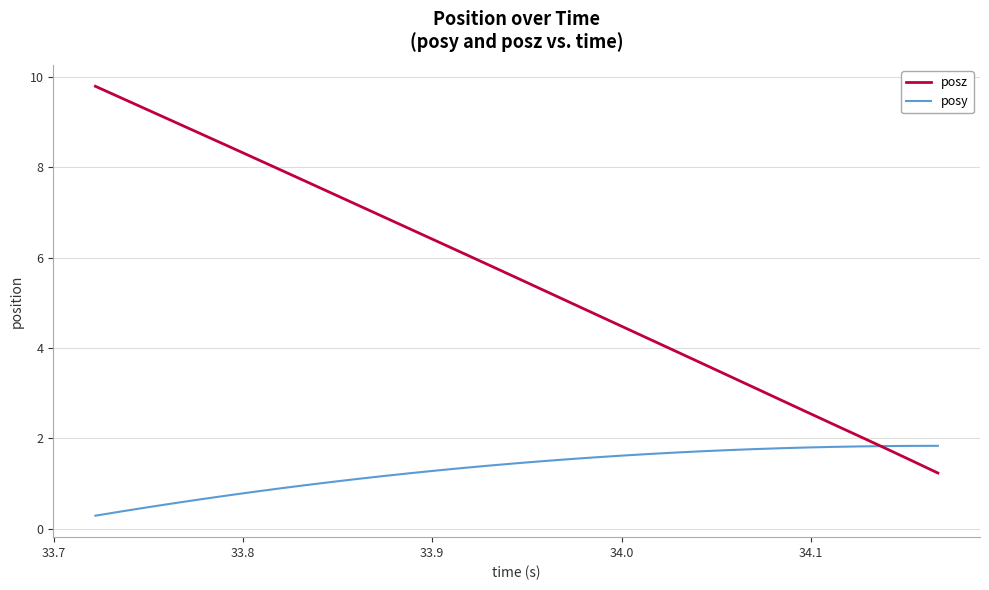

At how many categories does at least one series exceed 8?

7